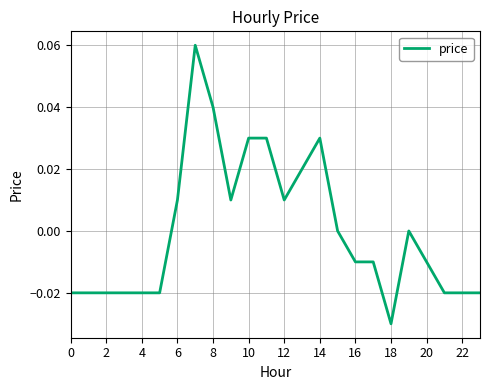

How many lines are shown in the chart?

1